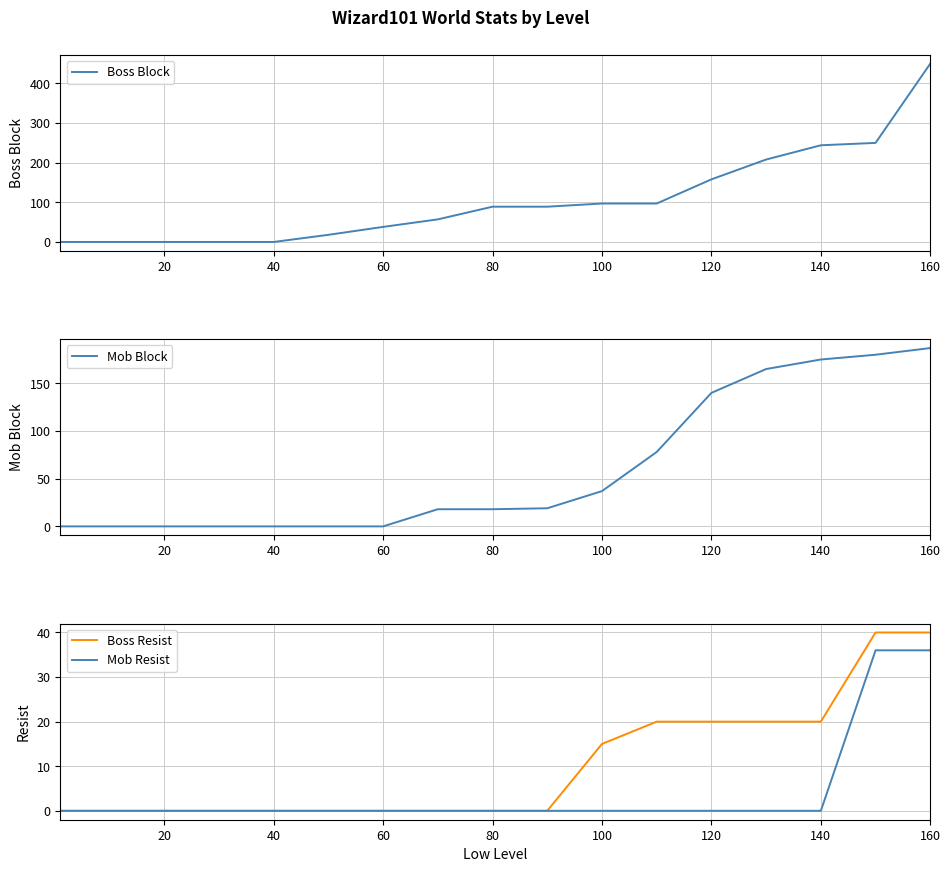

At which label does Mob Block reach its peak?

160